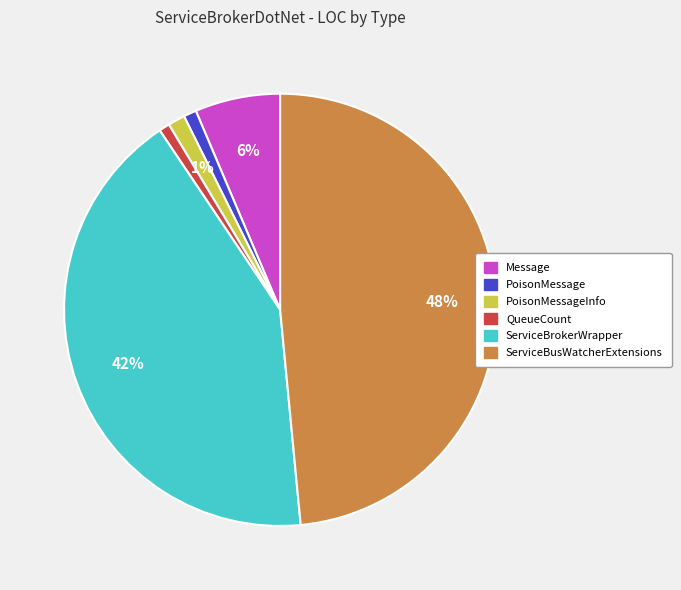

What is the largest slice in the pie chart?

ServiceBusWatcherExtensions